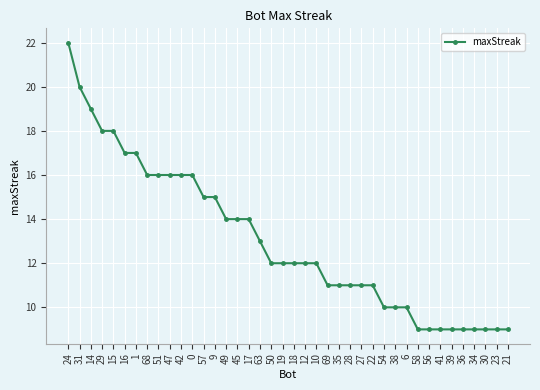

Reading left to right, transcribe all the data shown in this chart.

24=22	31=20	14=19	29=18	15=18	16=17	1=17	68=16	51=16	47=16	42=16	0=16	57=15	9=15	49=14	45=14	17=14	63=13	50=12	19=12	18=12	12=12	10=12	69=11	35=11	28=11	27=11	22=11	54=10	38=10	6=10	58=9	56=9	41=9	39=9	36=9	34=9	30=9	23=9	21=9